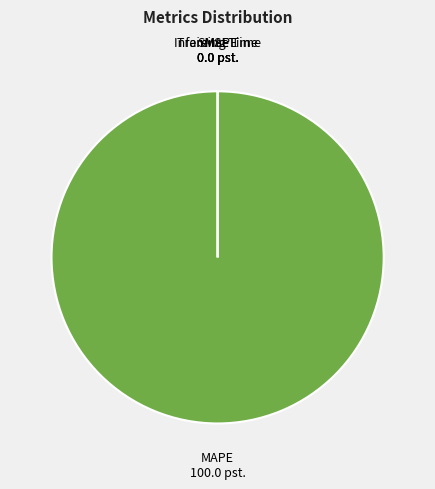

Which category accounts for the majority?

MAPE